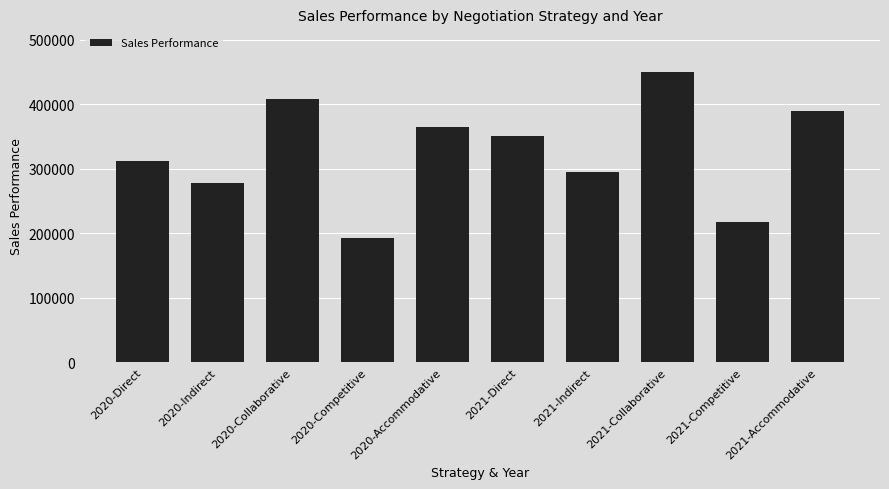

The value at 2020-Accommodative is 139733. True or false?

False